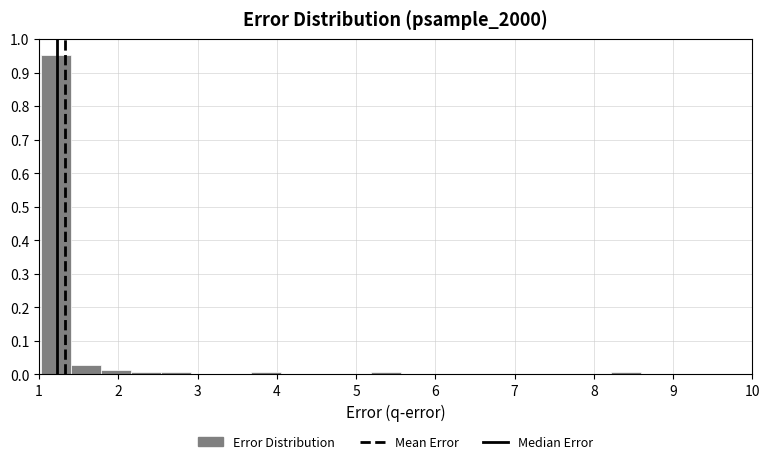

Read against the x-axis, roughly where is the centre of the tallest bar?

1.2